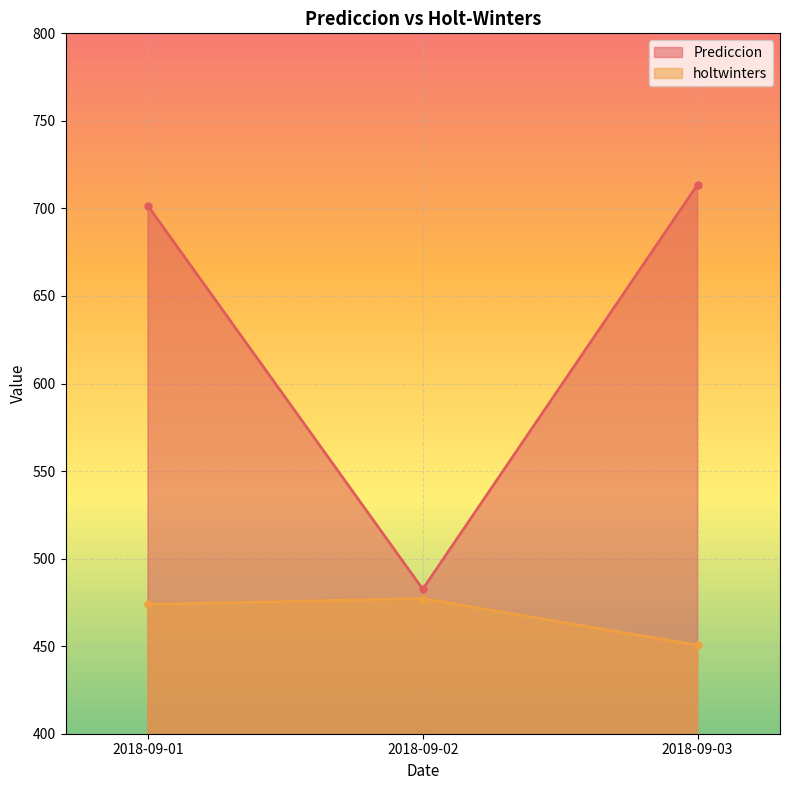

Is it true that holtwinters equals 260.8 at 2018-09-01?

False